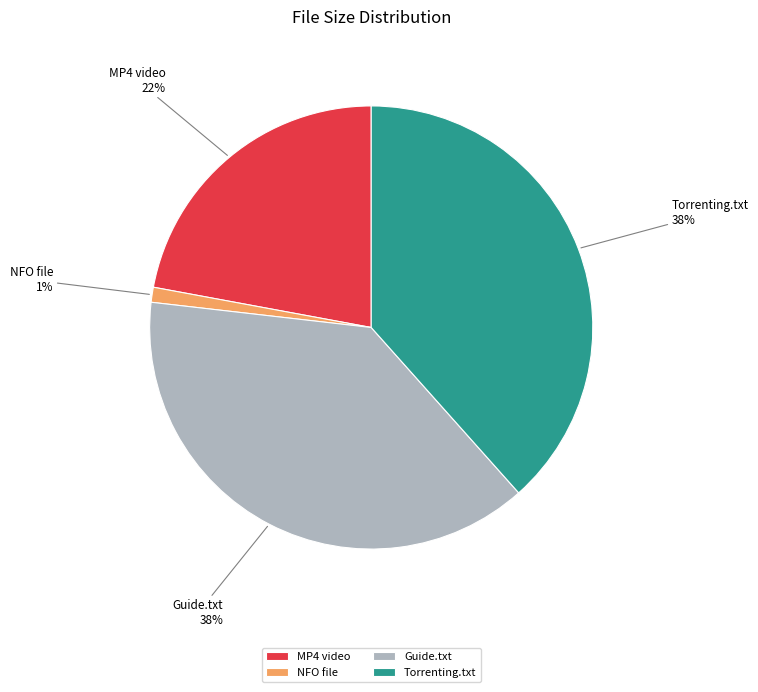

What is the ratio of the value at Torrenting.txt to the value at Guide.txt?

1.0